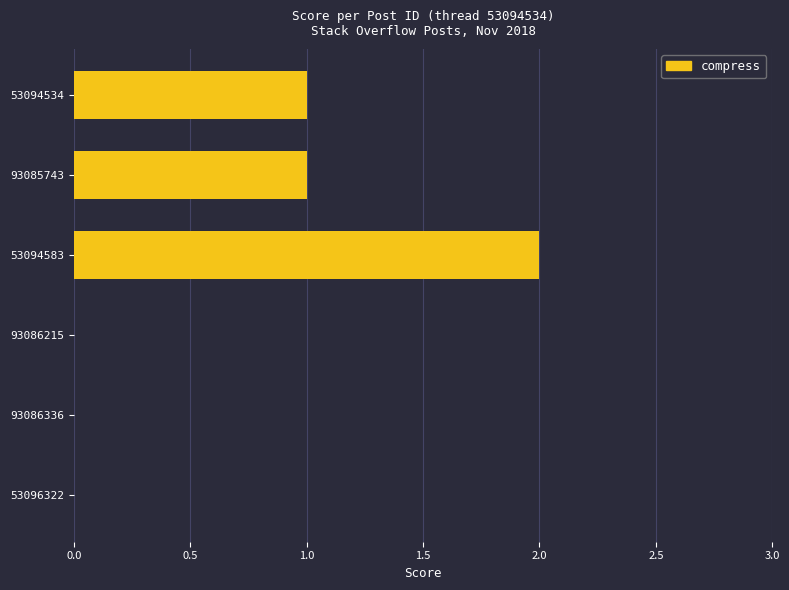

Reading top to bottom, extract all data points from this chart.

53094534=1	93085743=1	53094583=2	93086215=0	93086336=0	53096322=0